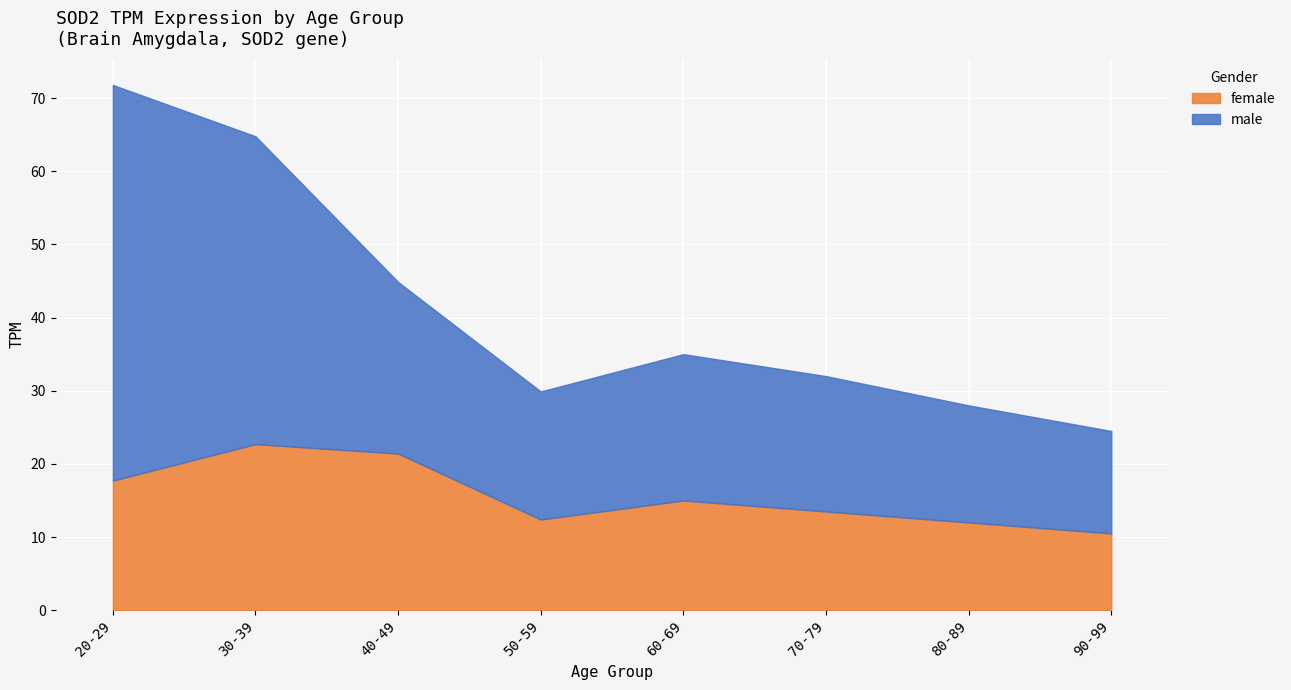

True or false: female has a value of 22.7 at 30-39.

True